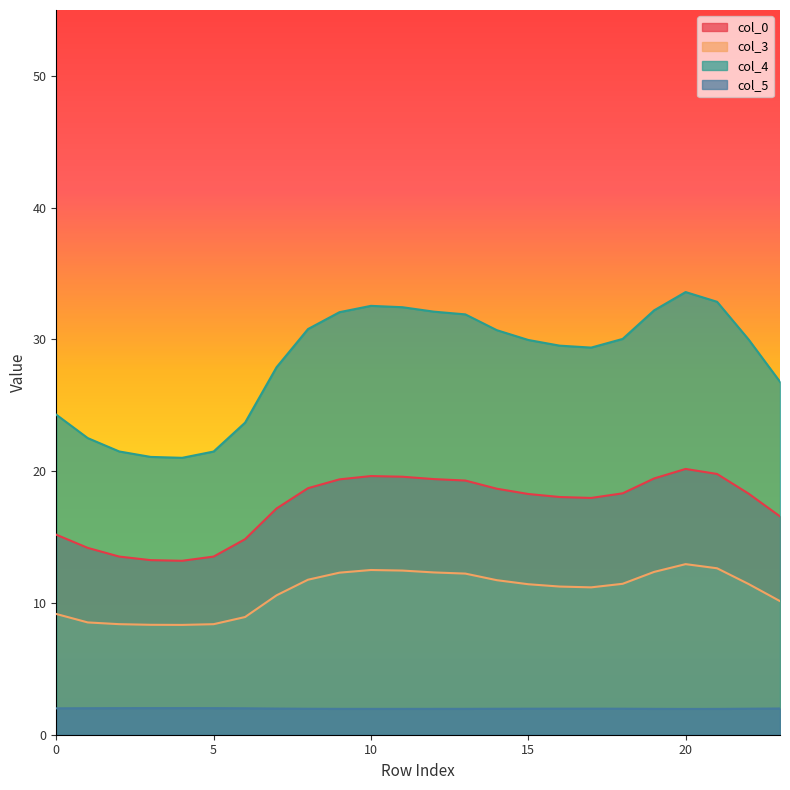

Rank the categories by col_0 value from lowest to highest.

4, 3, 2, 5, 1, 6, 0, 23, 7, 17, 16, 15, 22, 18, 14, 8, 13, 9, 12, 19, 11, 10, 21, 20